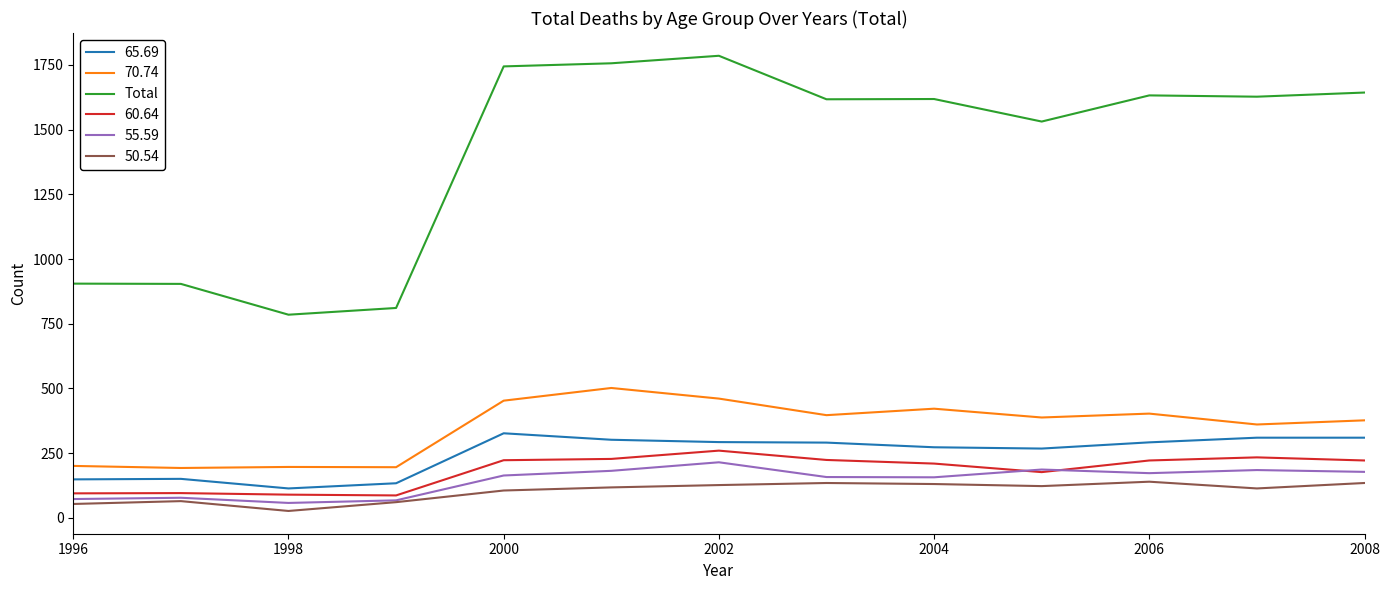

Which series has the largest range (max minus min)?

Total